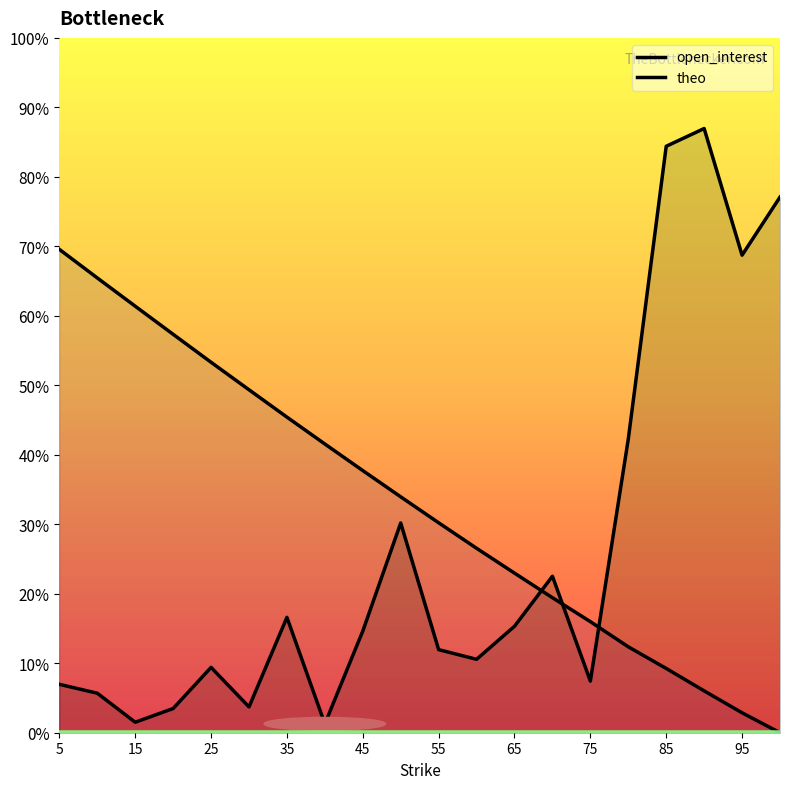

How many interior local valleys does the open_interest series have?

6